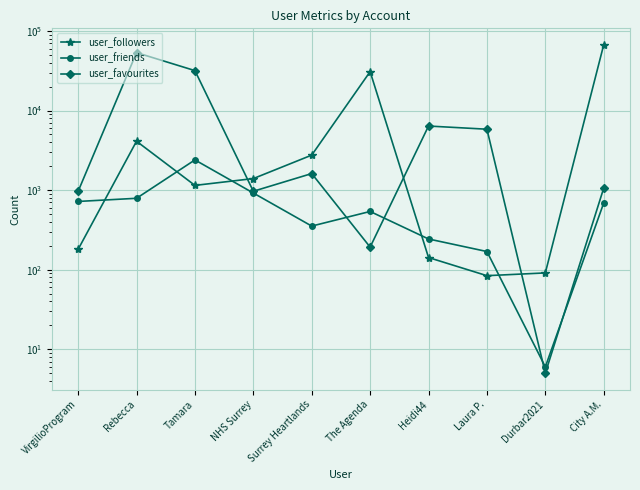

Which category has the highest value across all series?

City A.M.